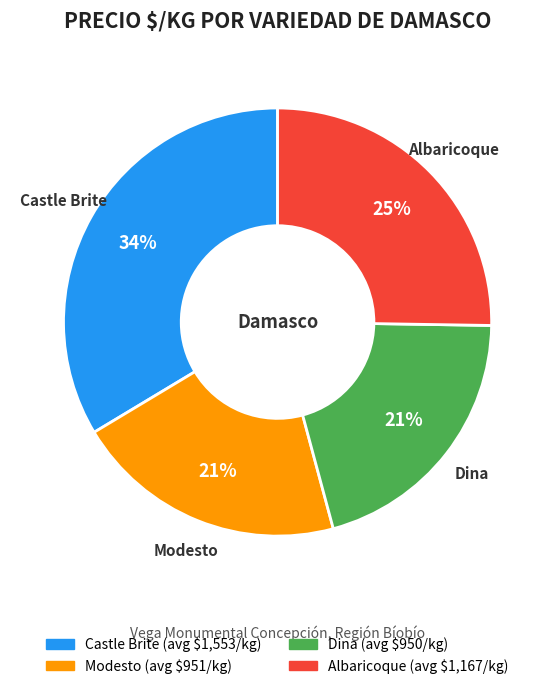

How many segments does this pie chart have?

4